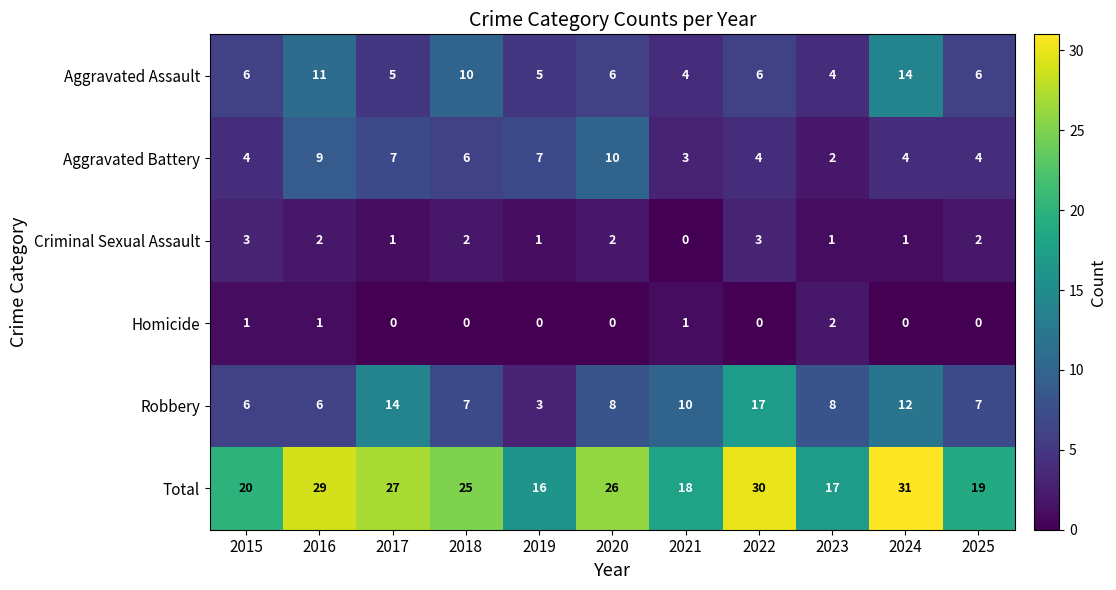

Rank the categories by Total value from lowest to highest.

2019, 2023, 2021, 2025, 2015, 2018, 2020, 2017, 2016, 2022, 2024